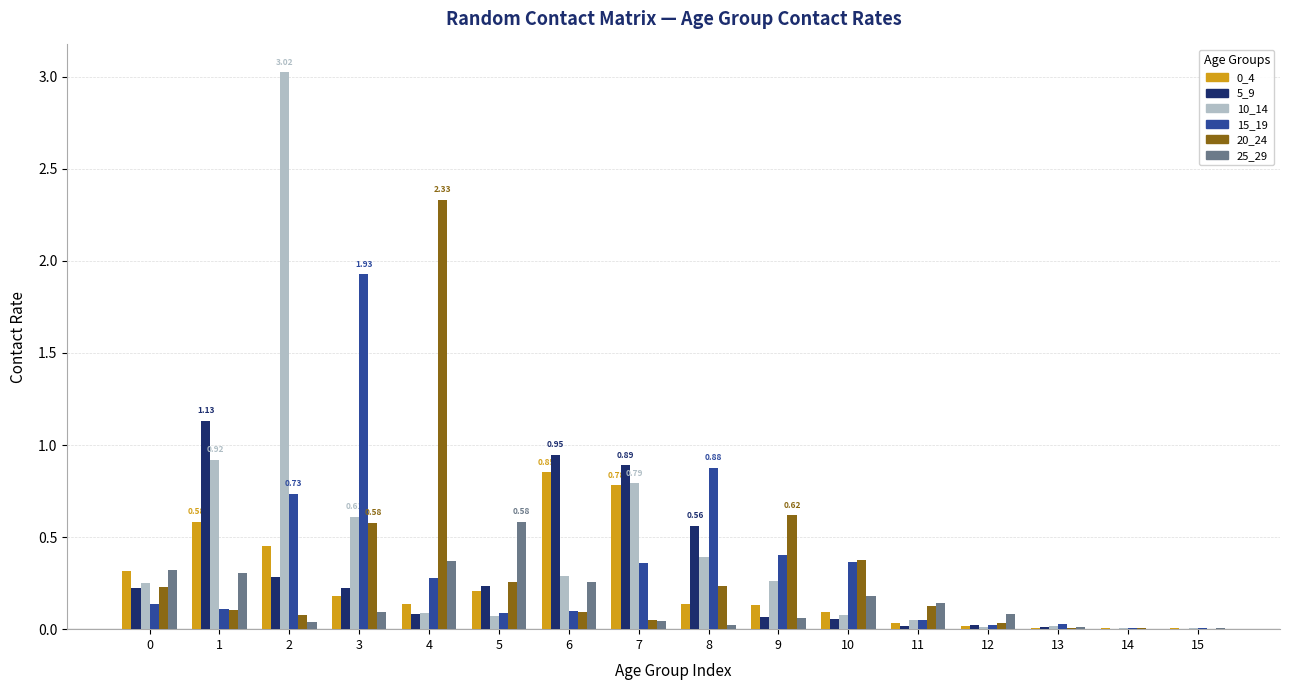

Is the value of 5_9 at 2 greater than the value of 15_19 at 5?

Yes